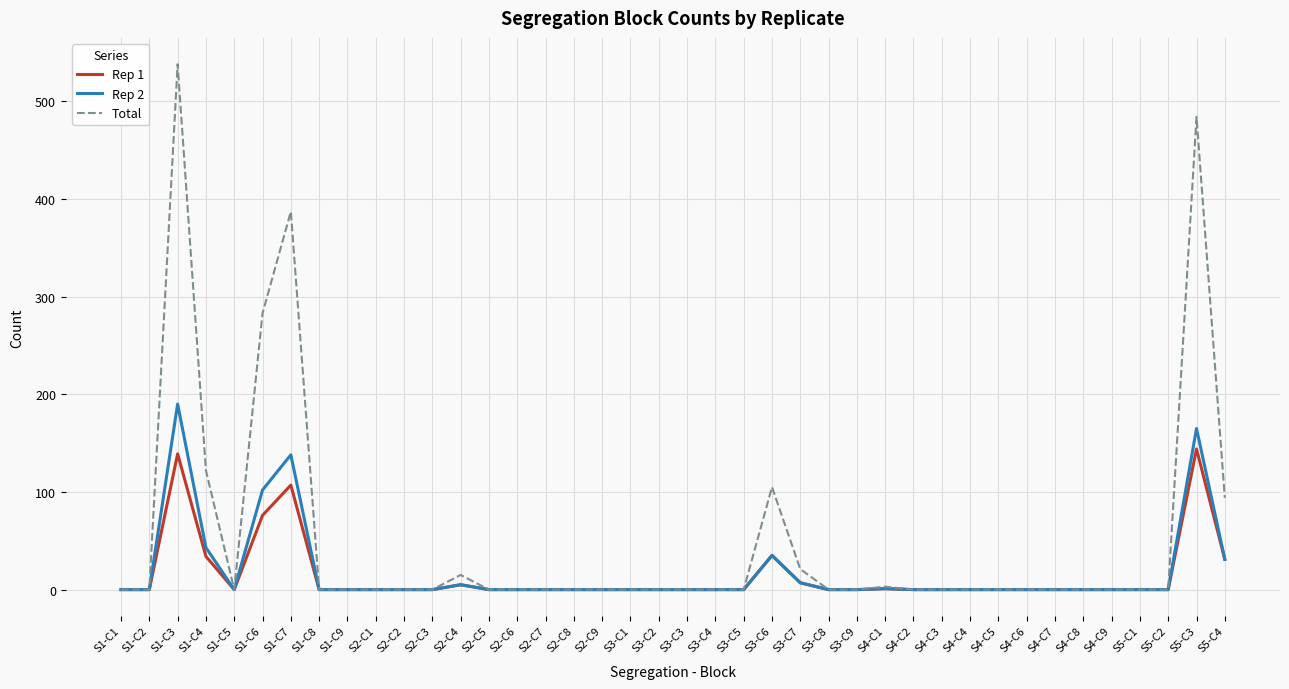

Read the Rep 2 value at S1-C6.

102